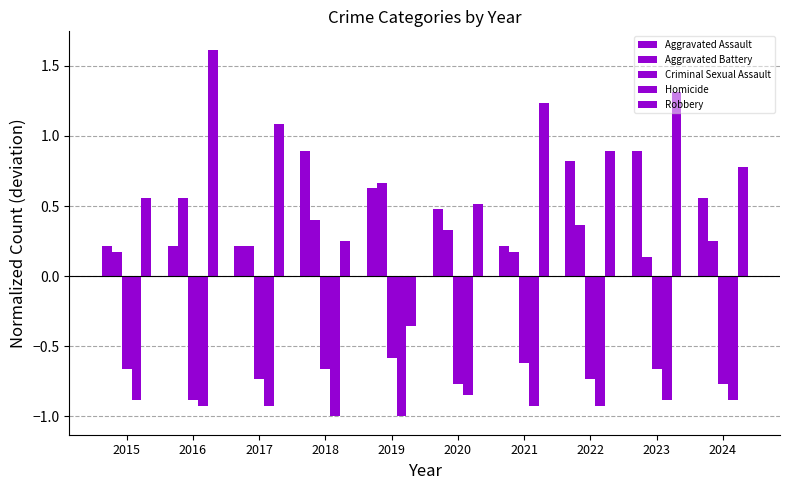

Rank the series by their maximum value, from lowest to highest.

Homicide, Criminal Sexual Assault, Aggravated Battery, Aggravated Assault, Robbery